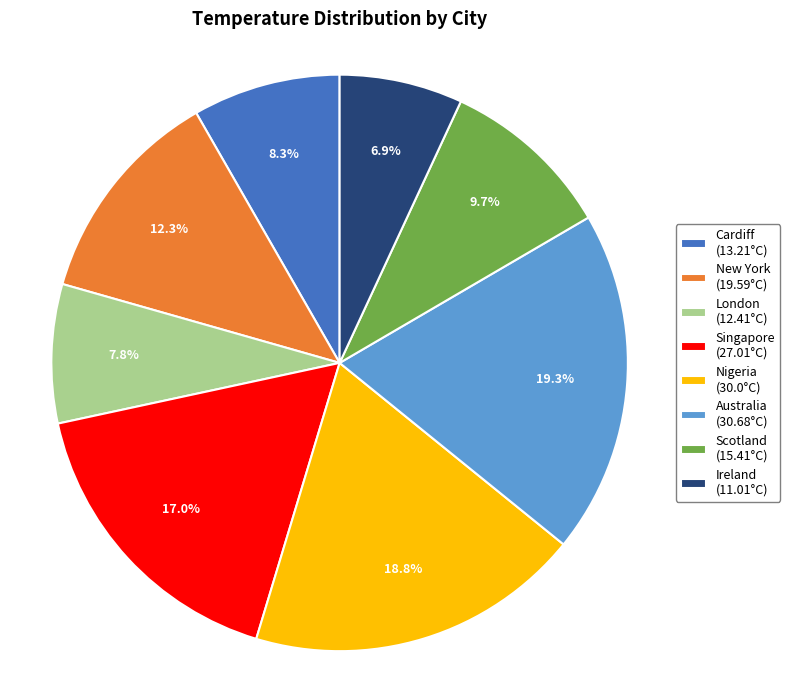

Which has a higher value, Ireland or London?

London